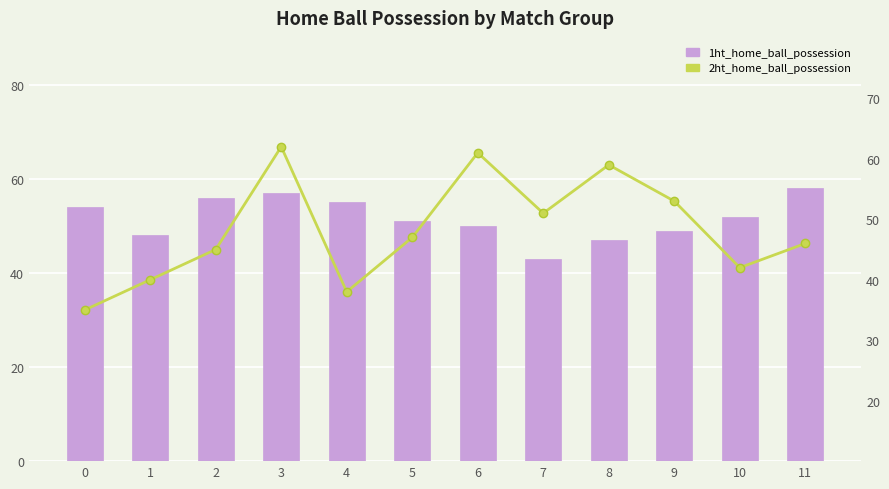

What is the difference between the highest and lowest values at 1?

8